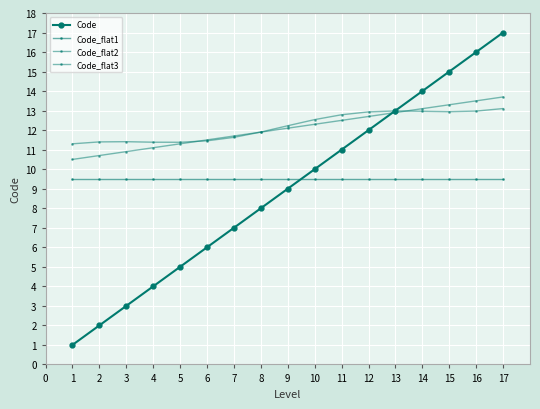

At how many categories does at least one series exceed 11?

17